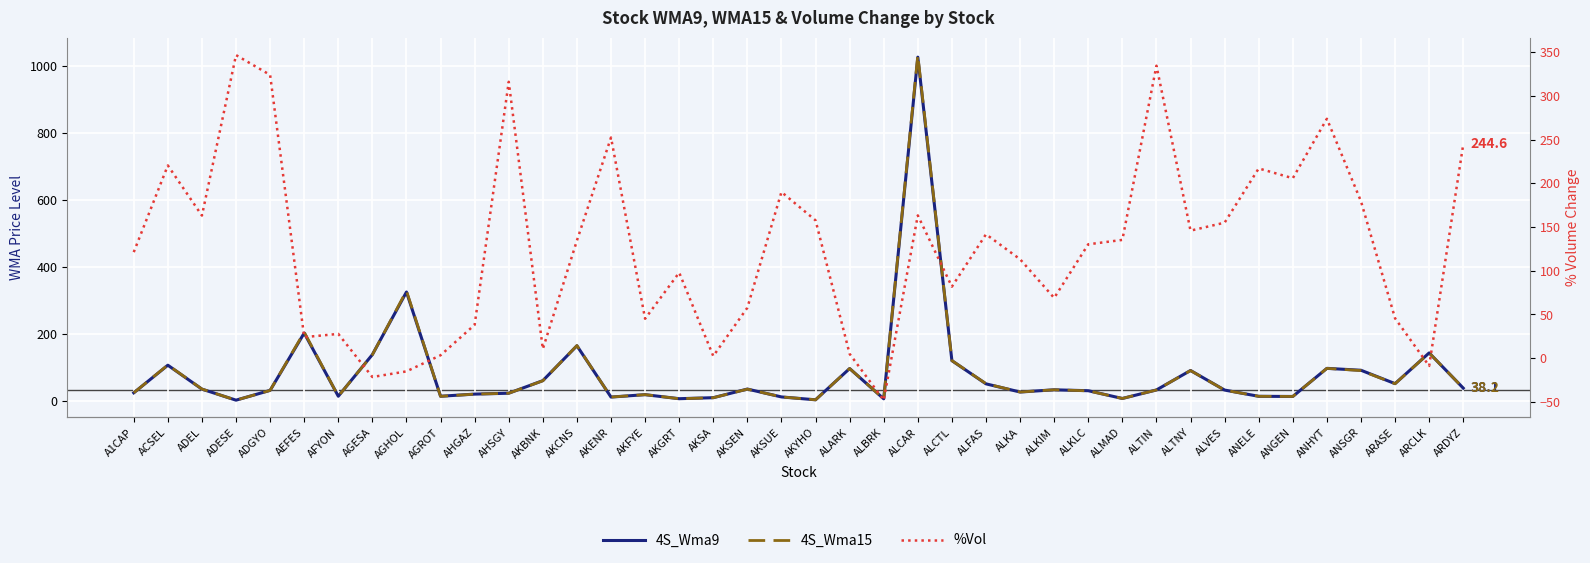

What position from the right is ALARK?

19